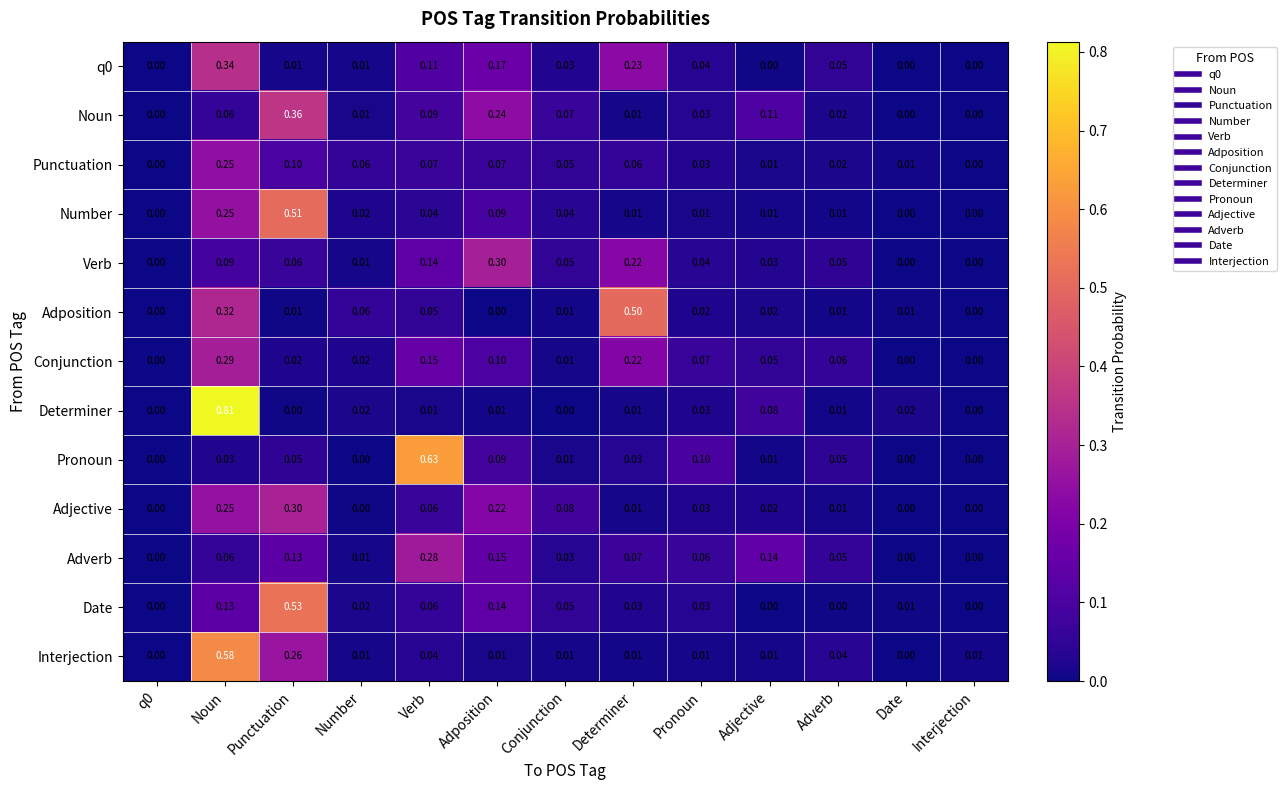

Which category has the highest value in the Conjunction series?

Noun